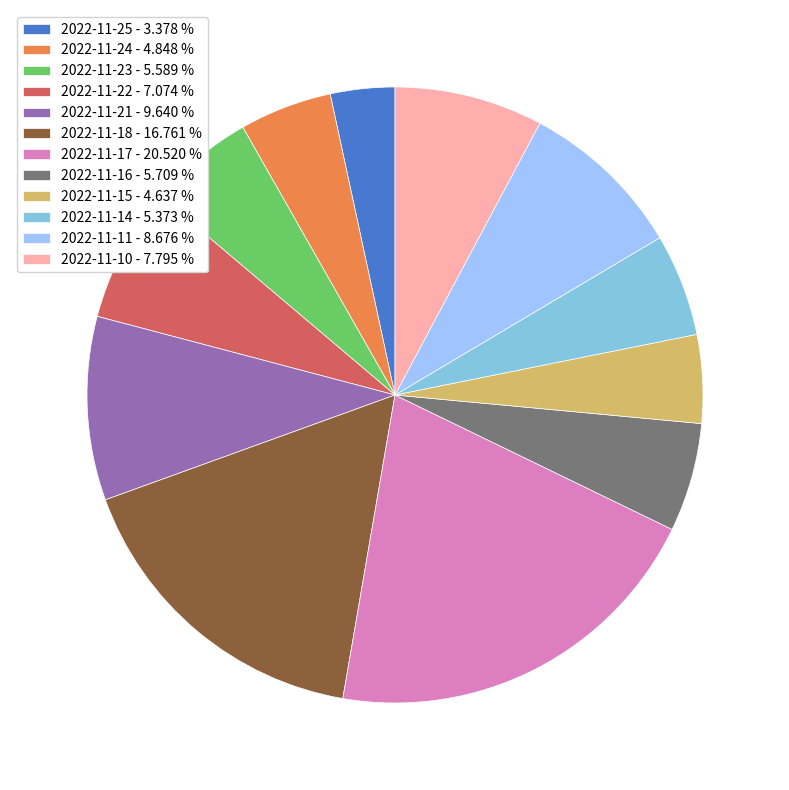

What is the smallest slice in the pie chart?

2022-11-25